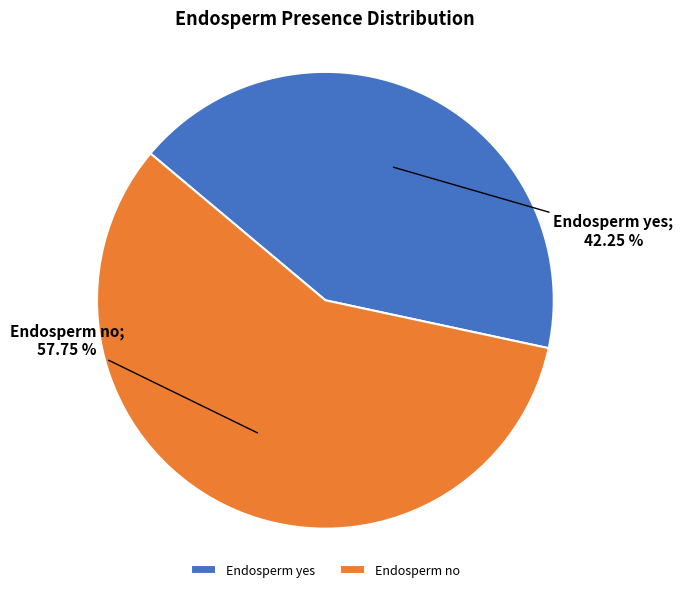

Which category accounts for the majority?

Endosperm no